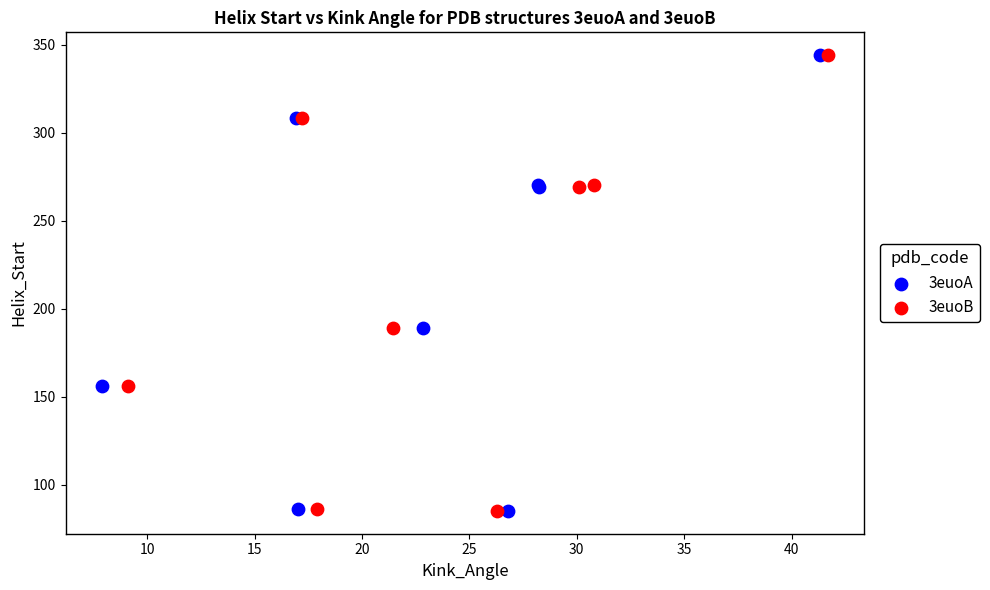

What are all the series names shown in the legend?

3euoA, 3euoB